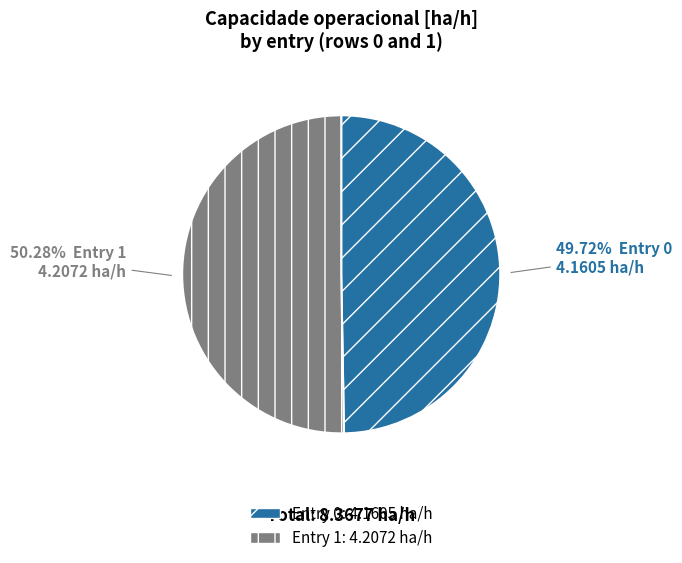

Does any single category account for the majority?

Yes